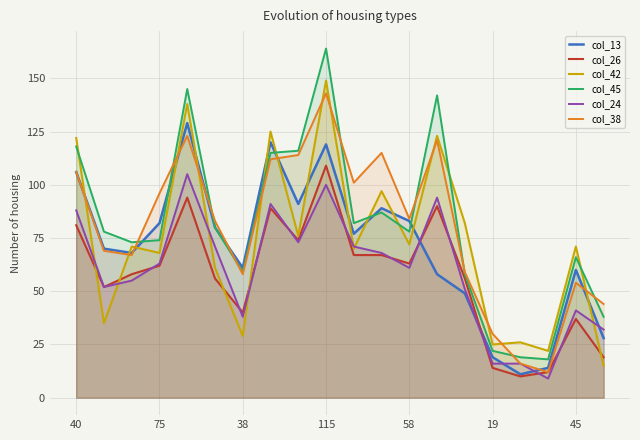

Is it true that col_38 equals 30 at 19?

True